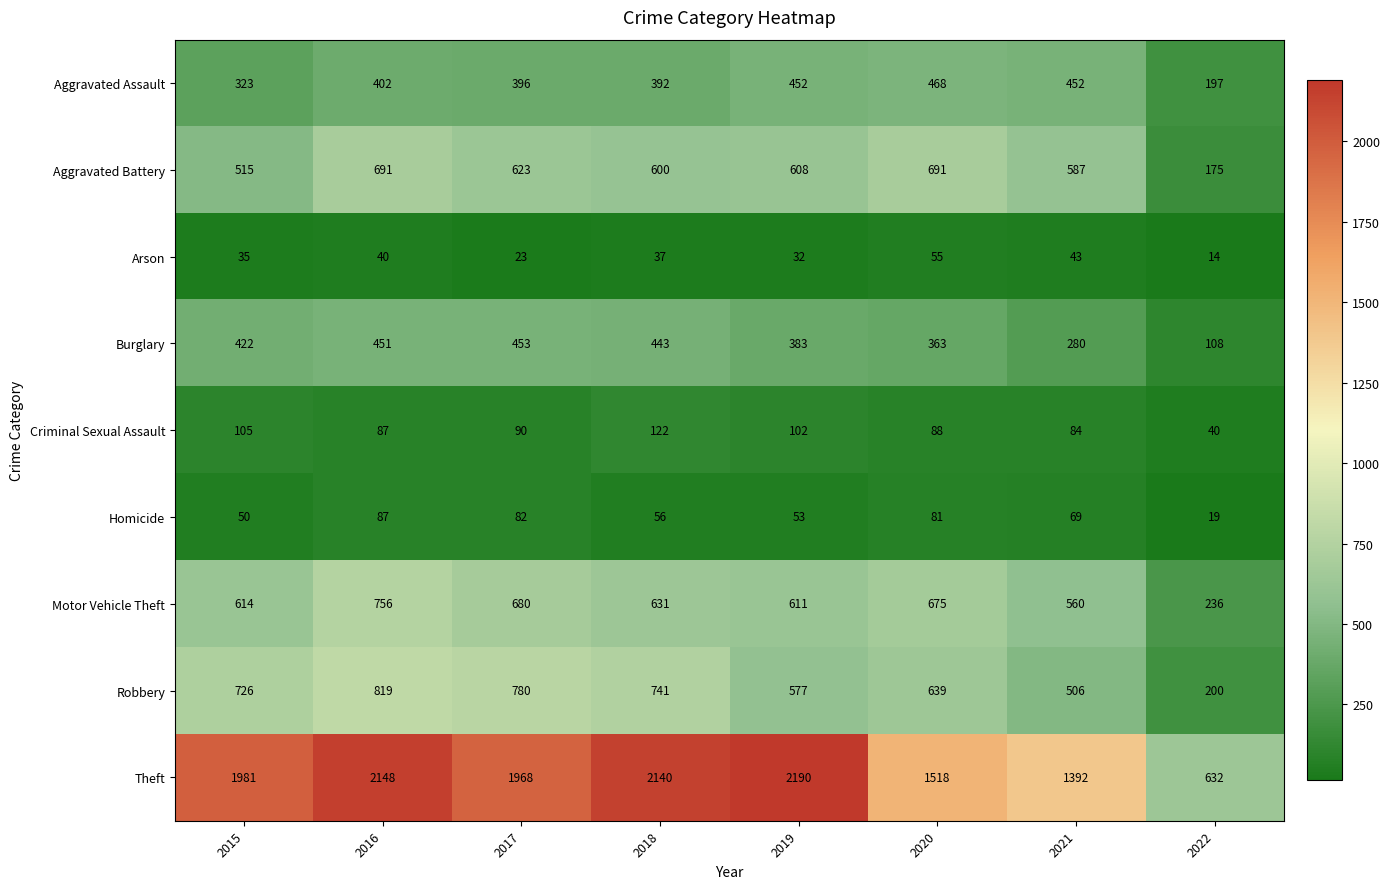

What is the sum of all Homicide values?

497